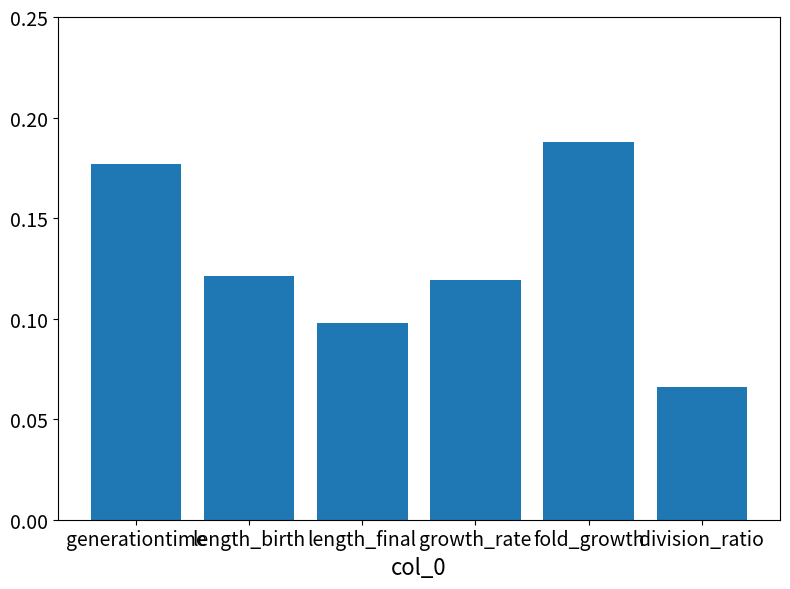

Which label corresponds to the smallest value in the chart?

division_ratio